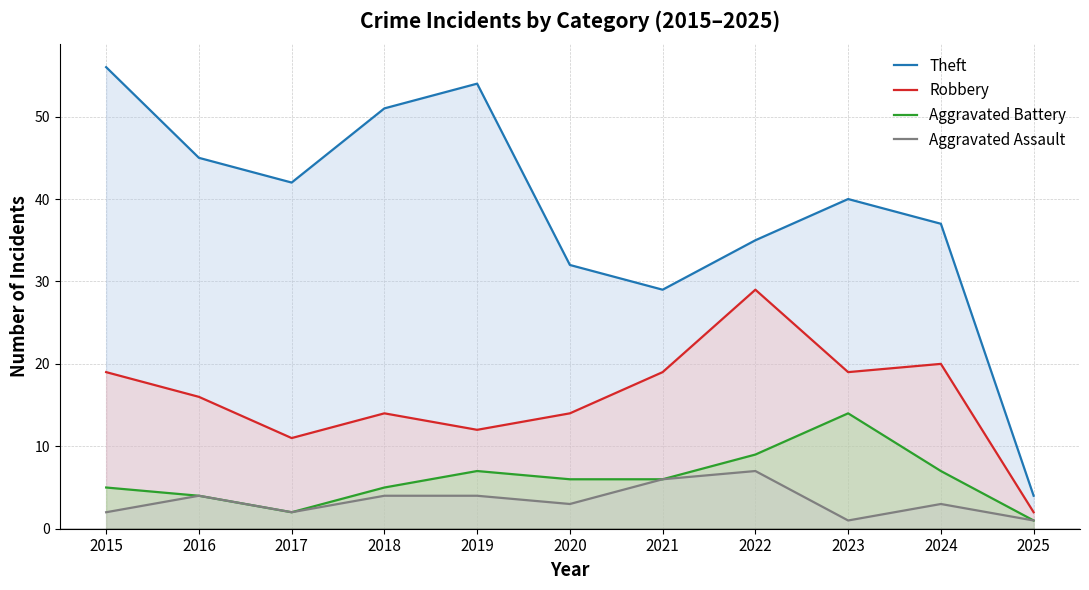

How many interior local peaks does the Aggravated Battery series have?

2